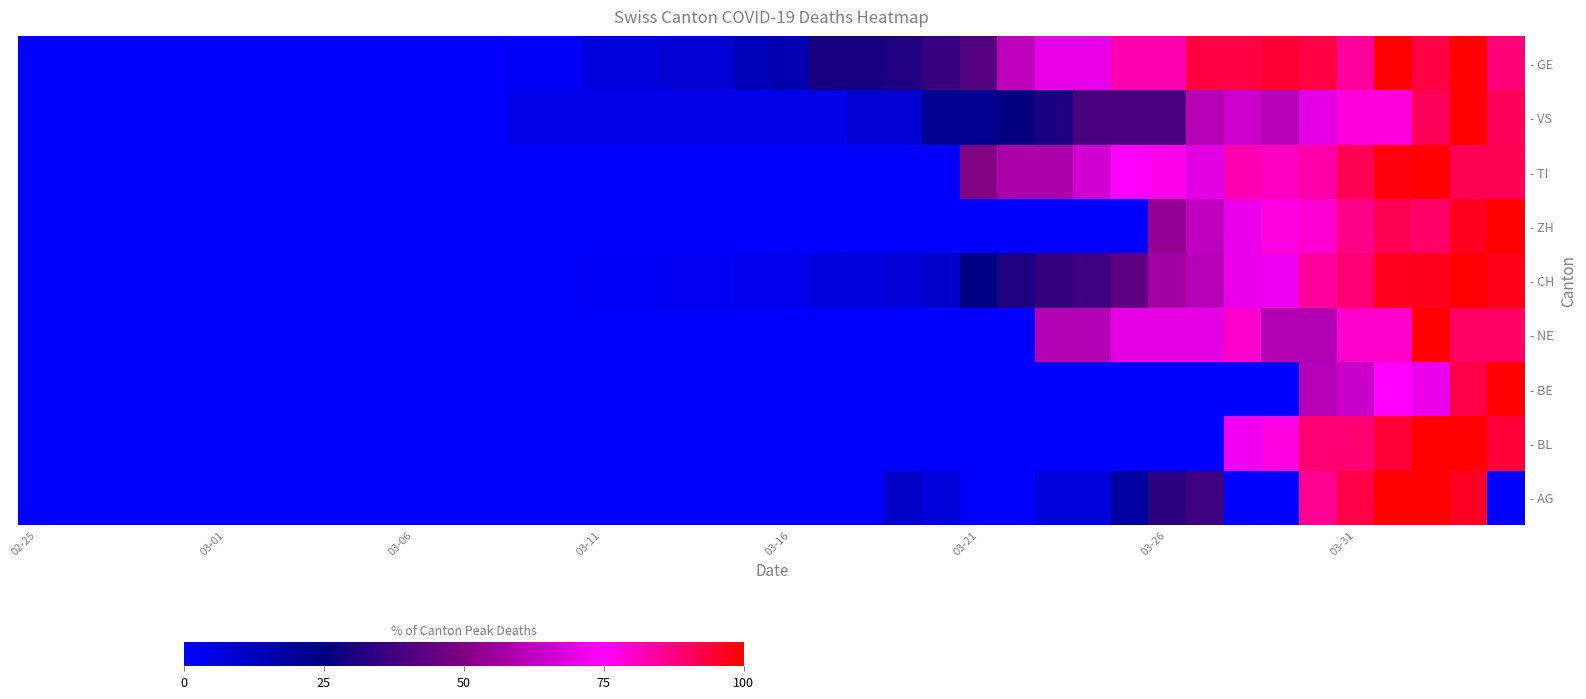

How many data points does each series have?

40